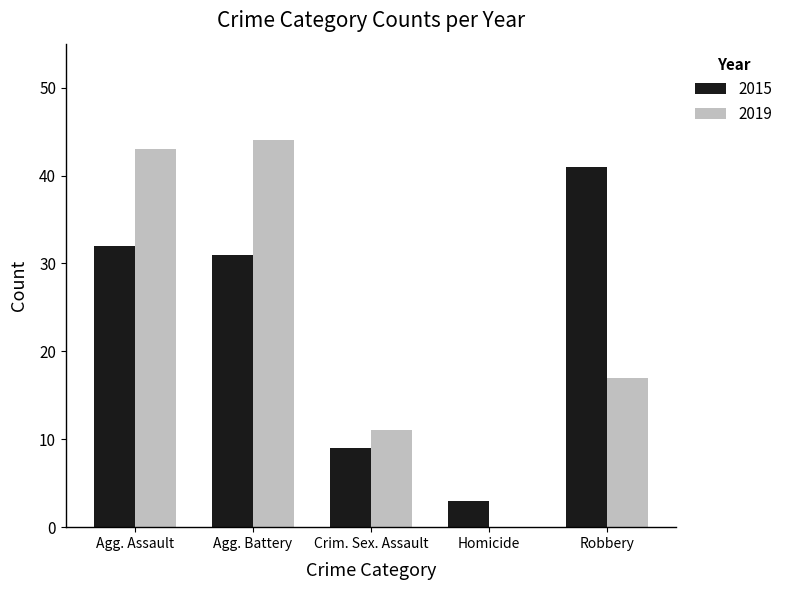

What is the greatest value displayed?

44